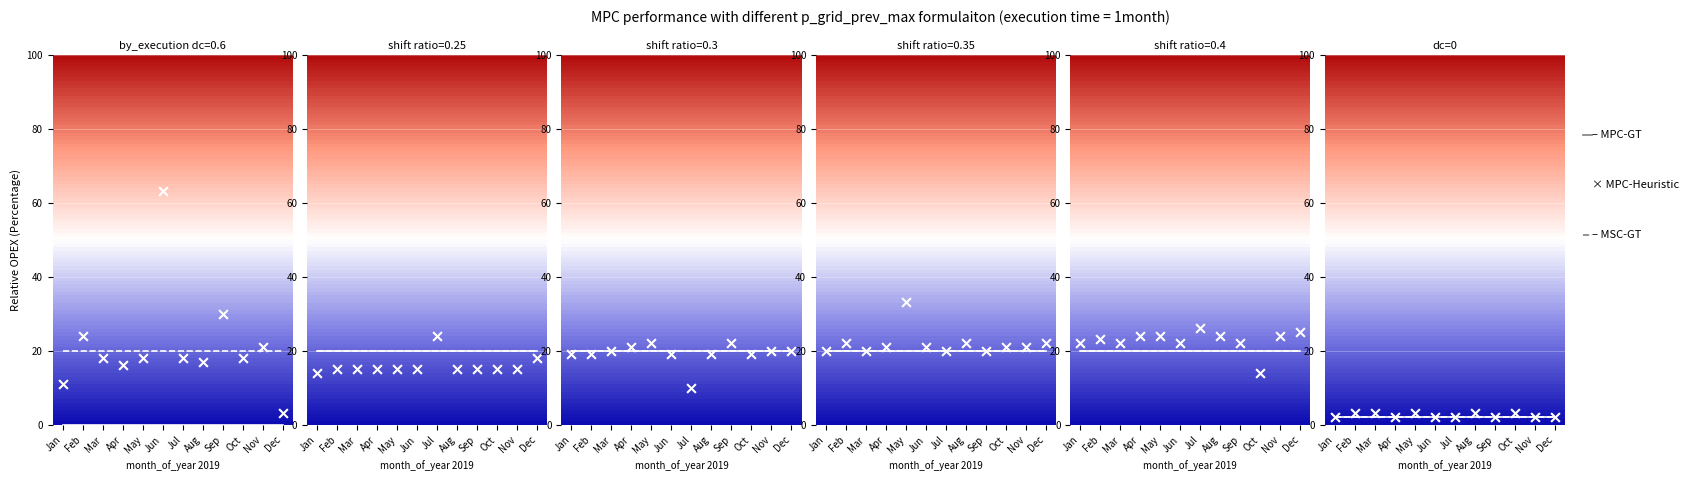

Which category has the highest value in the MPC-GT series?

Jan